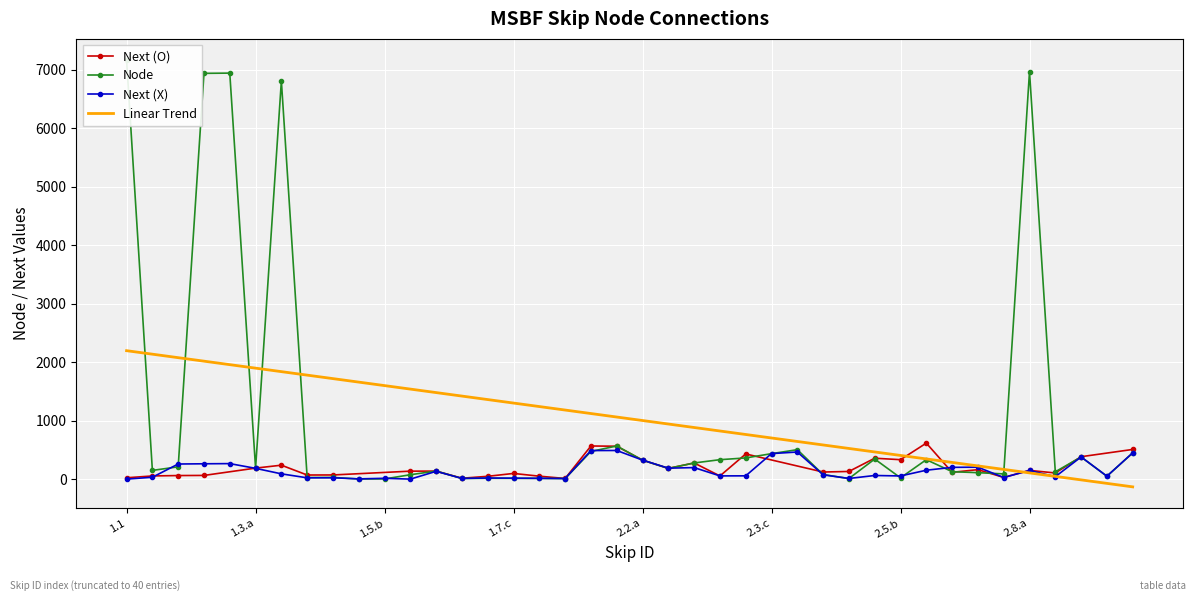

What is the label of the 21st point from the right?

2.1.b